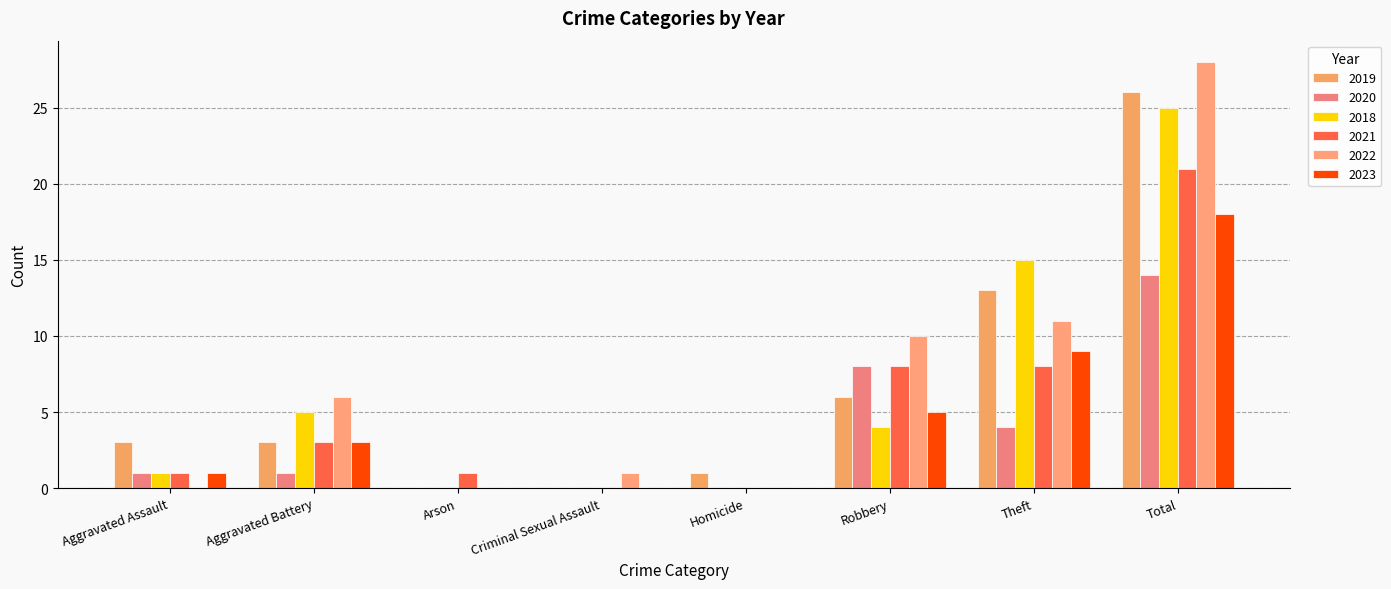

What position from the left is Arson?

3